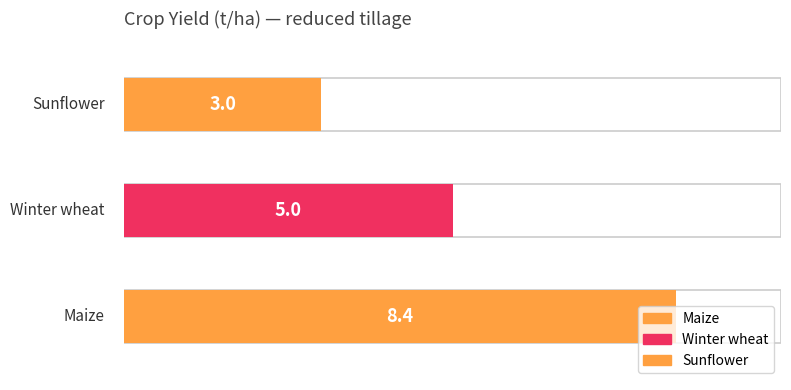

Which has a higher value, Maize or Sunflower?

Maize